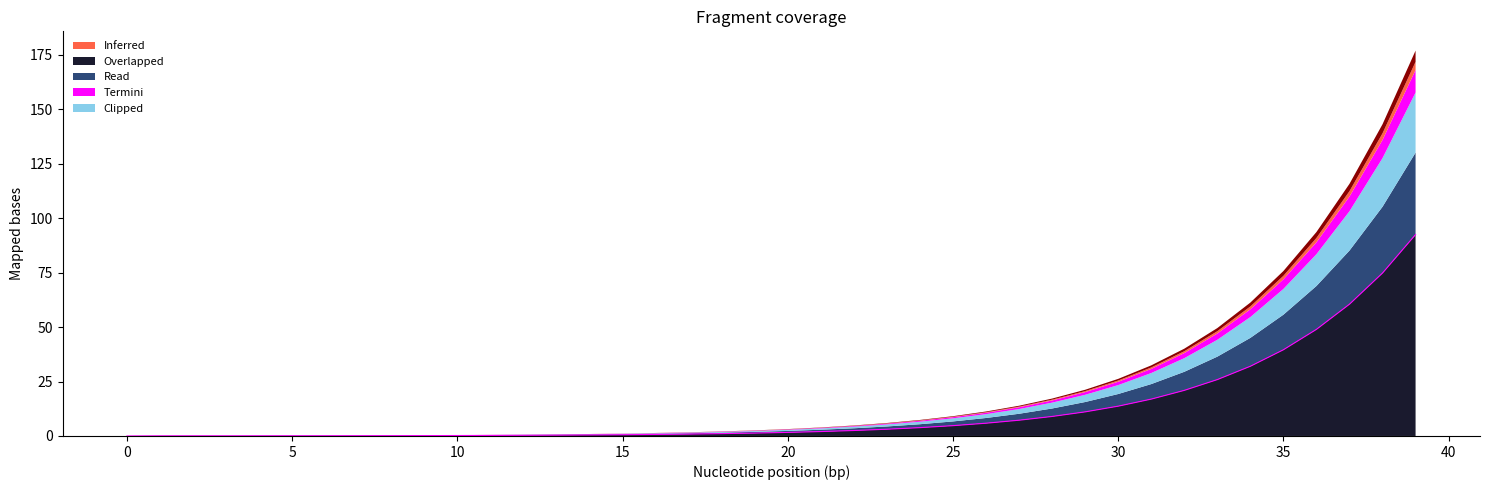

What is the highest value of the Overlapped series?

92.5